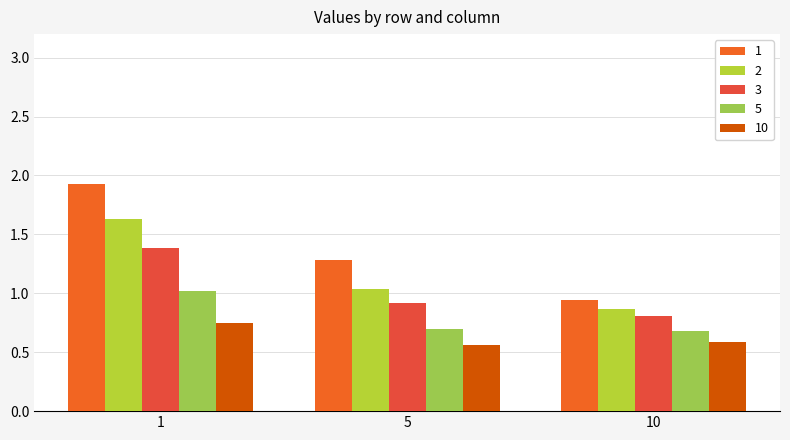

Which series changed the most between 1 and 10?

1